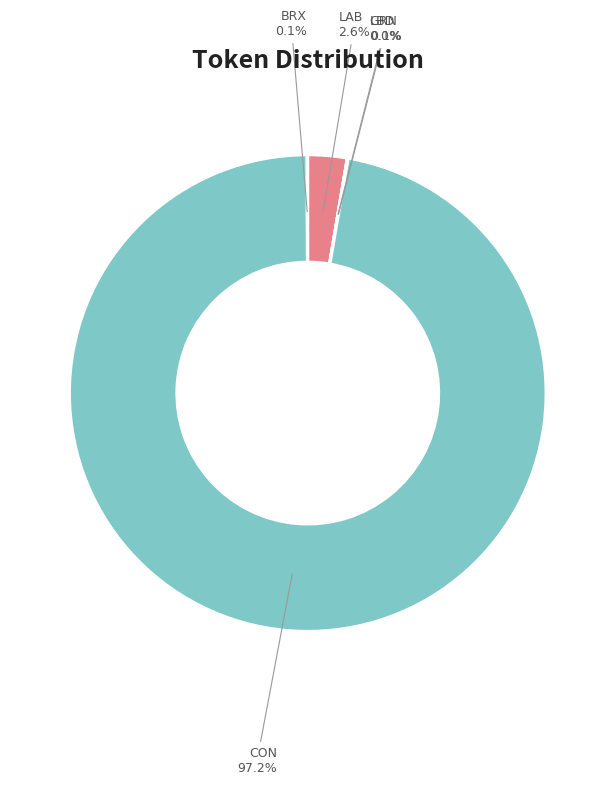

Which category has the biggest portion of the pie?

CON